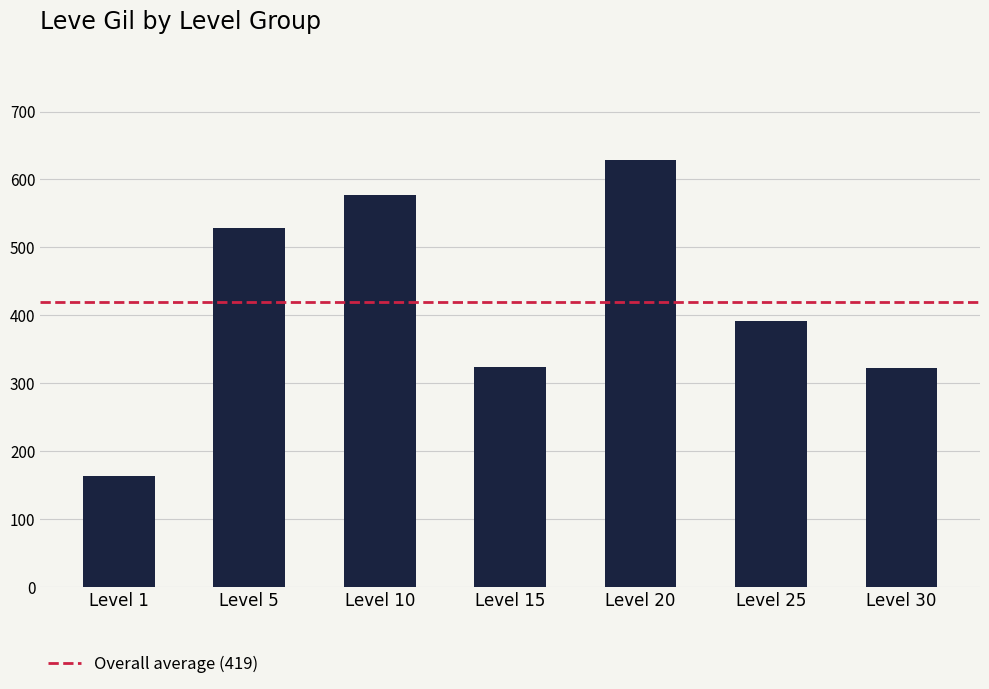

Between Level 25 and Level 5, which is larger?

Level 5